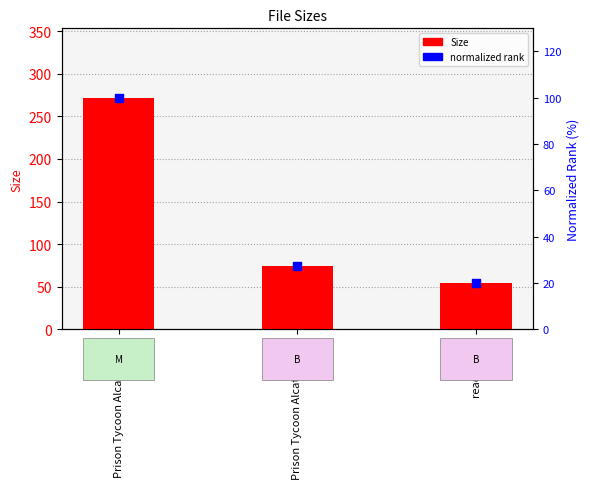

Which series reaches the maximum Y coordinate?

Size